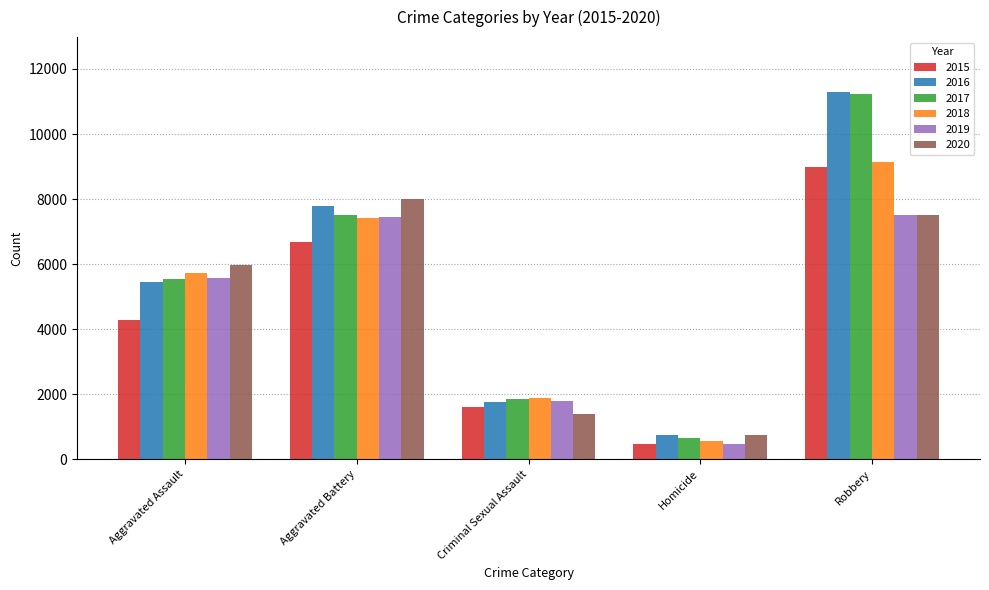

Count the 2015 values in the range 1598 to 6688.

3